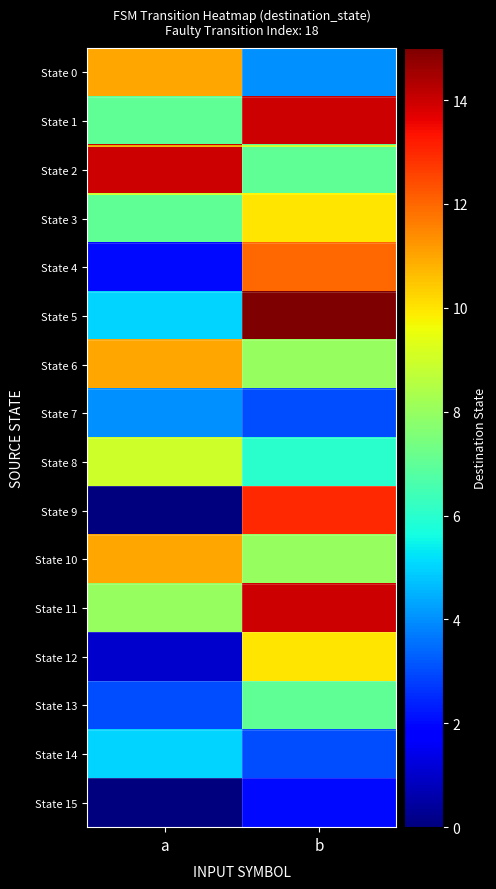

Reading right to left, transcribe all the data shown in this chart.

State 0: b=4	a=11
State 1: b=14	a=7
State 2: b=7	a=14
State 3: b=10	a=7
State 4: b=12	a=2
State 5: b=15	a=5
State 6: b=8	a=11
State 7: b=3	a=4
State 8: b=6	a=9
State 9: b=13	a=0
State 10: b=8	a=11
State 11: b=14	a=8
State 12: b=10	a=1
State 13: b=7	a=3
State 14: b=3	a=5
State 15: b=2	a=0